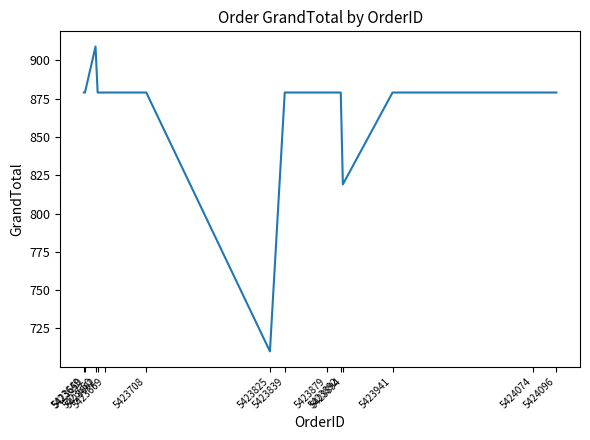

Does the chart display data point markers on the line(s)?

No